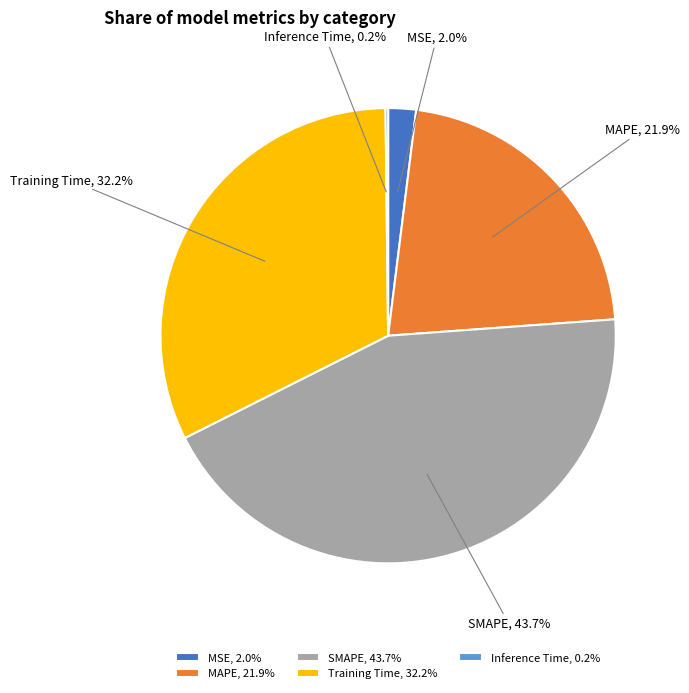

Which has a higher value, MSE, 2.0% or MAPE, 21.9%?

MAPE, 21.9%